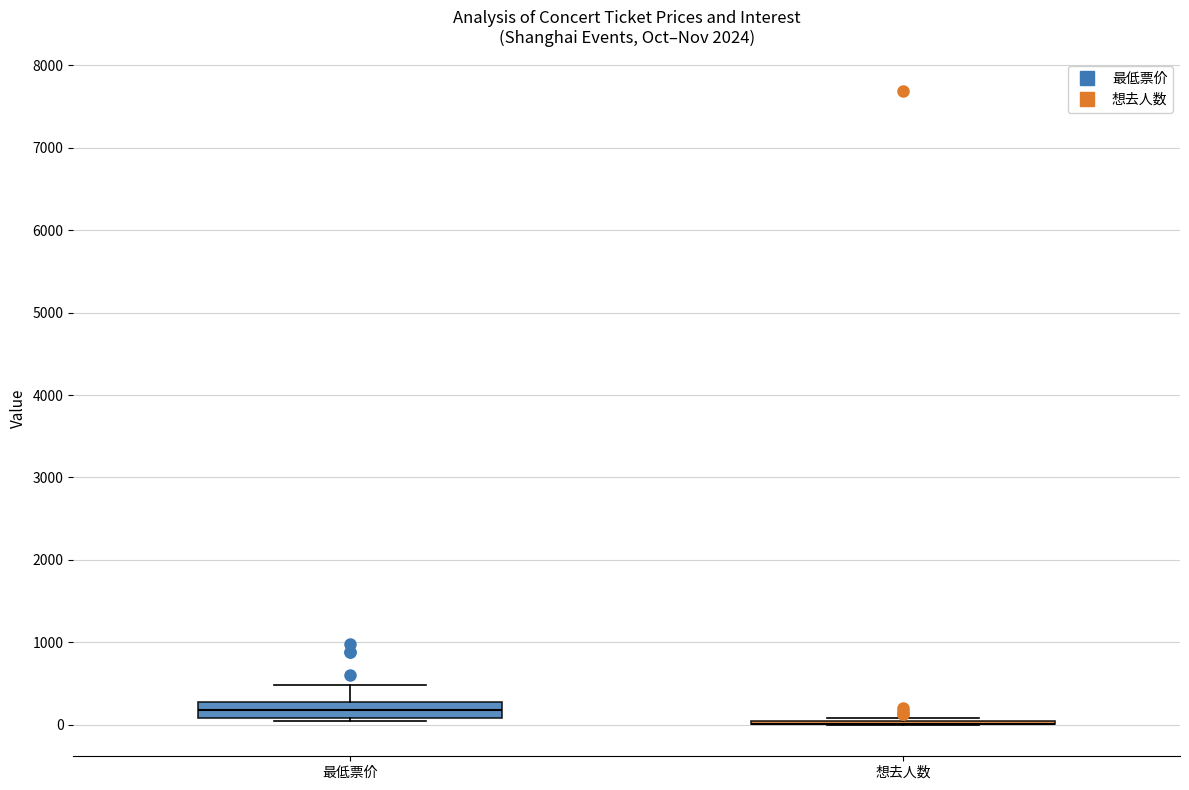

Where is the upper edge of the box for 最低票价 on the y-axis? The values are not printed on the chart, so give them approximately, as read against the axis.

300